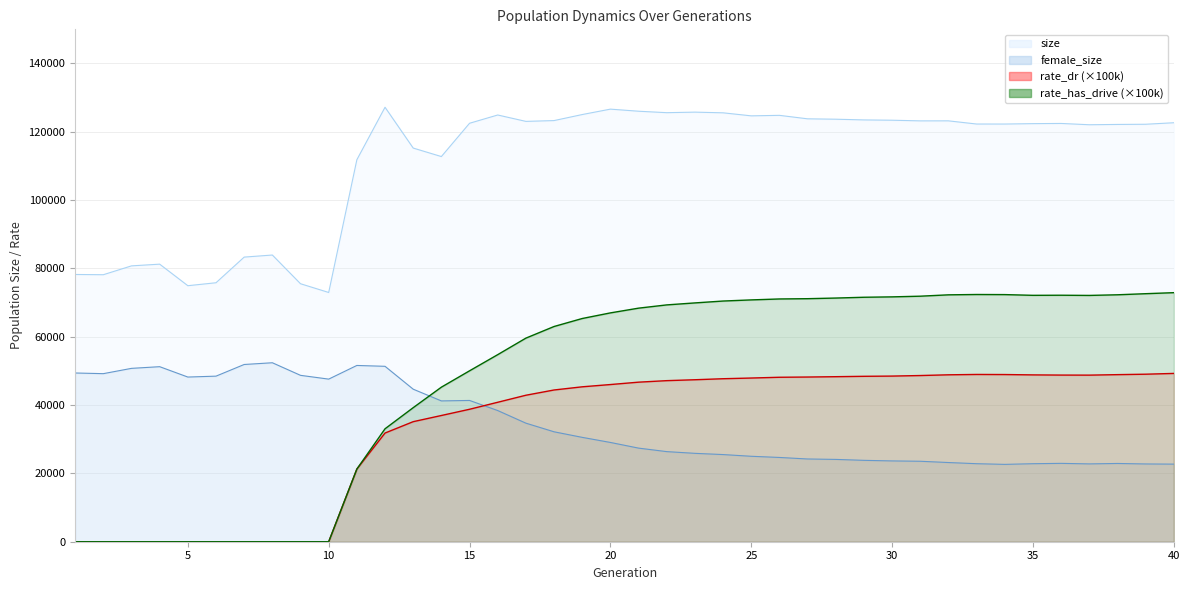

Reading left to right, what are all the values shown in this chart?

size: 1=78234.0	2=78164.0	3=80754.0	4=81257.0	5=74949.0	6=75811.0	7=83322.0	8=83928.0	9=75522.0	10=72966.0	11=111825.0	12=127188.0	13=115240.0	14=112756.0	15=122502.0	16=124922.0	17=123052.0	18=123289.0	19=125055.0	20=126638.0	21=126026.0	22=125600.0	23=125759.0	24=125560.0	25=124672.0	26=124820.0	27=123802.0	28=123689.0	29=123480.0	30=123392.0	31=123202.0	32=123209.0	33=122278.0	34=122274.0	35=122392.0	36=122448.0	37=122067.0	38=122158.0	39=122212.0	40=122654.0
female_size: 1=49395.0	2=49200.0	3=50751.0	4=51243.0	5=48208.0	6=48472.0	7=51885.0	8=52392.0	9=48708.0	10=47602.0	11=51602.0	12=51351.0	13=44653.0	14=41221.0	15=41358.0	16=38400.0	17=34708.0	18=32180.0	19=30551.0	20=29062.0	21=27402.0	22=26377.0	23=25874.0	24=25514.0	25=25014.0	26=24668.0	27=24221.0	28=24098.0	29=23824.0	30=23653.0	31=23555.0	32=23182.0	33=22841.0	34=22642.0	35=22839.0	36=22940.0	37=22784.0	38=22910.0	39=22764.0	40=22715.0
rate_dr: 1=0.0	2=0.0	3=0.0	4=0.0	5=0.0	6=0.0	7=0.0	8=0.0	9=0.0	10=0.0	11=21276.3	12=31816.3	13=35144.3	14=36951.9	15=38775.0	16=40823.5	17=42882.0	18=44420.7	19=45348.8	20=46013.0	21=46710.2	22=47153.5	23=47418.7	24=47715.6	25=47919.3	26=48144.2	27=48212.0	28=48312.8	29=48425.0	30=48490.0	31=48650.7	32=48864.2	33=48968.1	34=48941.4	35=48837.9	36=48784.1	37=48767.5	38=48912.0	39=49040.5	40=49268.5
rate_has_drive: 1=0.0	2=0.0	3=0.0	4=0.0	5=0.0	6=0.0	7=0.0	8=0.0	9=0.0	10=0.0	11=21276.3	12=33061.6	13=39242.3	14=45245.5	15=50031.2	16=54761.5	17=59599.5	18=63005.0	19=65345.0	20=66988.8	21=68376.5	22=69329.6	23=69909.3	24=70461.0	25=70791.6	26=71067.5	27=71148.0	28=71333.7	29=71566.9	30=71679.4	31=71879.0	32=72276.2	33=72374.5	34=72344.2	35=72130.8	36=72159.9	37=72103.7	38=72290.1	39=72609.5	40=72909.6